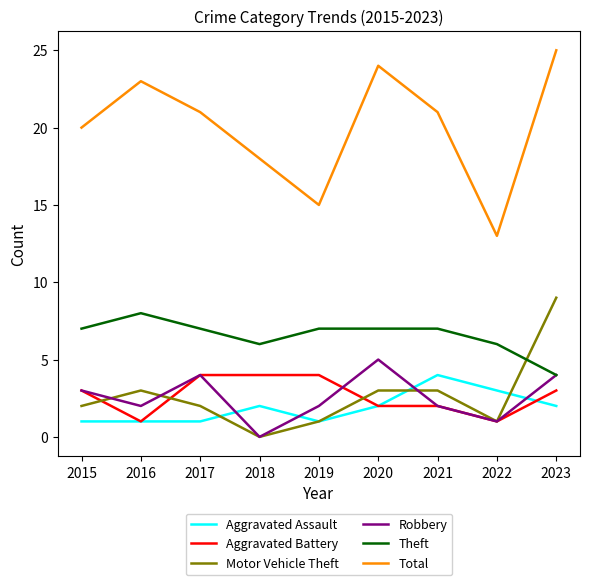

True or false: Total has more than 1 points higher than both neighbors.

True